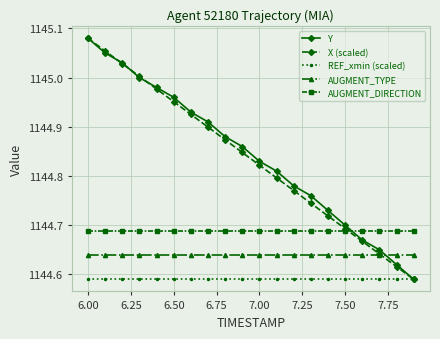

At how many categories does at least one series exceed 1144?

20